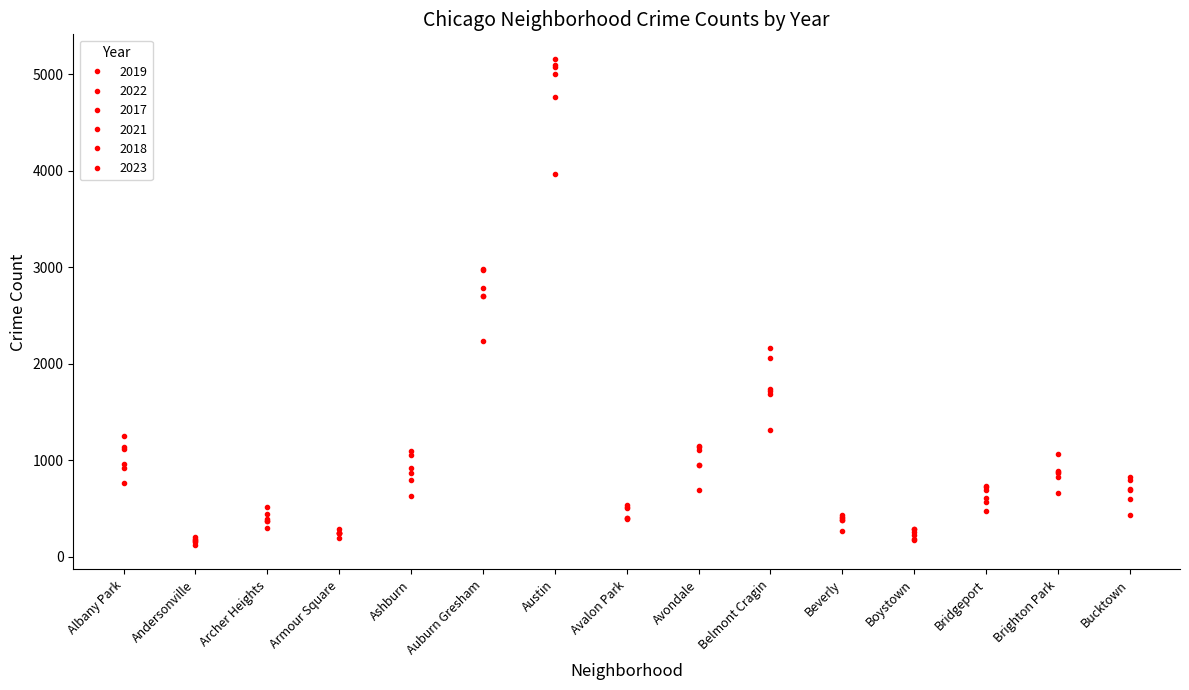

Reading left to right, what are all the values shown in this chart?

2019: Albany Park=968	Andersonville=166	Archer Heights=368	Armour Square=249	Ashburn=872	Auburn Gresham=2700	Austin=5008	Avalon Park=405	Avondale=957	Belmont Cragin=1687	Beverly=385	Boystown=287	Bridgeport=568	Brighton Park=828	Bucktown=694
2022: Albany Park=926	Andersonville=157	Archer Heights=440	Armour Square=251	Ashburn=797	Auburn Gresham=2702	Austin=4762	Avalon Park=522	Avondale=953	Belmont Cragin=1720	Beverly=414	Boystown=258	Bridgeport=722	Brighton Park=888	Bucktown=599
2017: Albany Park=1252	Andersonville=171	Archer Heights=391	Armour Square=250	Ashburn=1053	Auburn Gresham=2973	Austin=5096	Avalon Park=508	Avondale=1107	Belmont Cragin=2066	Beverly=403	Boystown=188	Bridgeport=697	Brighton Park=878	Bucktown=795
2021: Albany Park=767	Andersonville=123	Archer Heights=303	Armour Square=193	Ashburn=629	Auburn Gresham=2237	Austin=3970	Avalon Park=395	Avondale=692	Belmont Cragin=1312	Beverly=264	Boystown=173	Bridgeport=474	Brighton Park=664	Bucktown=435
2018: Albany Park=1117	Andersonville=184	Archer Heights=374	Armour Square=248	Ashburn=924	Auburn Gresham=2787	Austin=5163	Avalon Park=401	Avondale=1142	Belmont Cragin=1736	Beverly=386	Boystown=224	Bridgeport=616	Brighton Park=870	Bucktown=704
2023: Albany Park=1142	Andersonville=202	Archer Heights=515	Armour Square=291	Ashburn=1096	Auburn Gresham=2980	Austin=5073	Avalon Park=541	Avondale=1151	Belmont Cragin=2167	Beverly=437	Boystown=289	Bridgeport=737	Brighton Park=1068	Bucktown=827